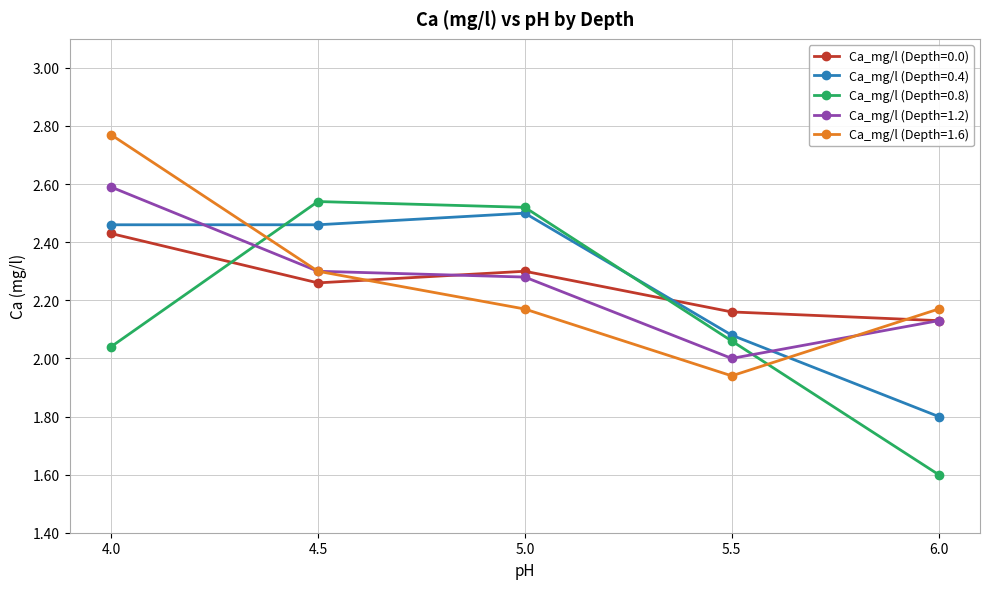

Count the number of categories in the chart.

5